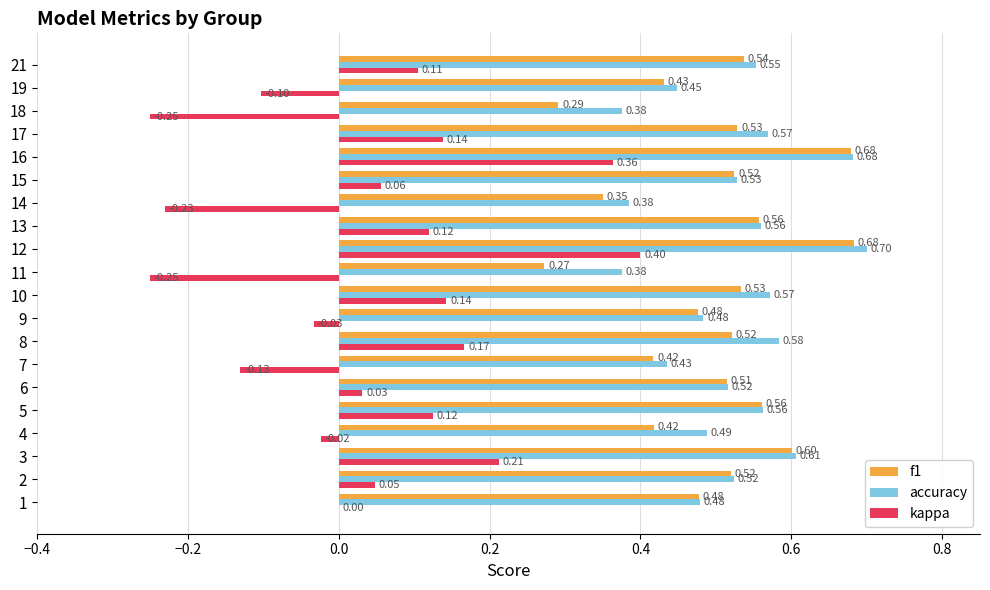

Where is f1 nearest to the value 0?

11